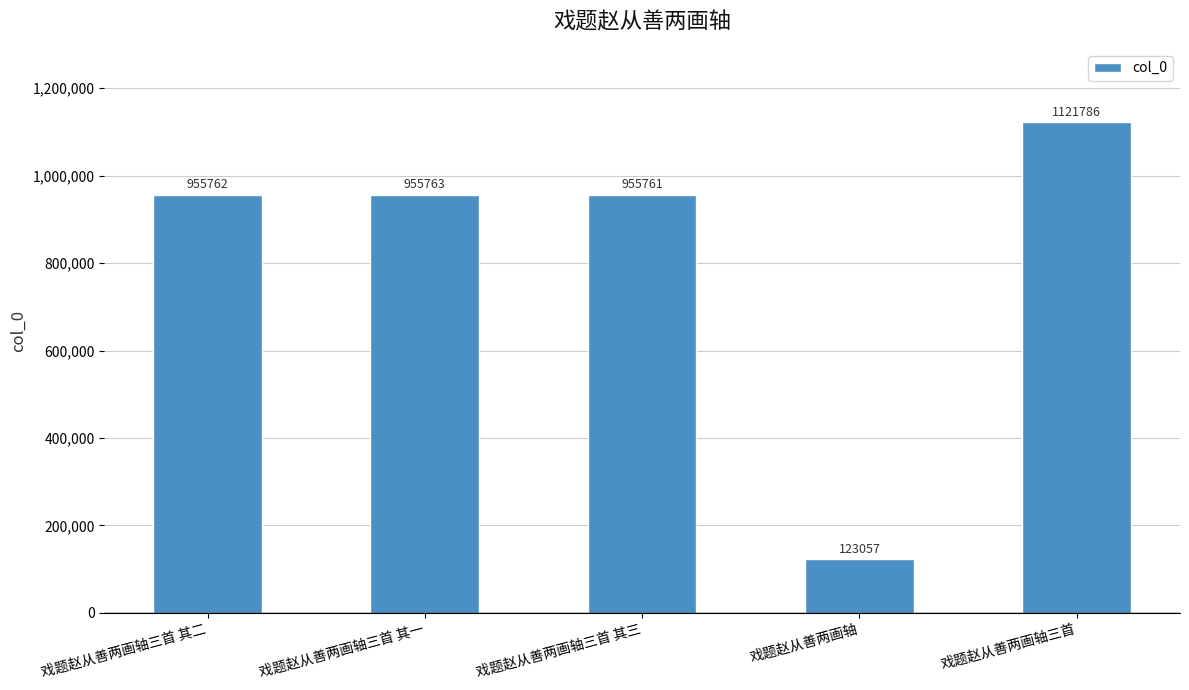

What is the ratio of the value at 戏题赵从善两画轴三首 其一 to the value at 戏题赵从善两画轴?

7.8